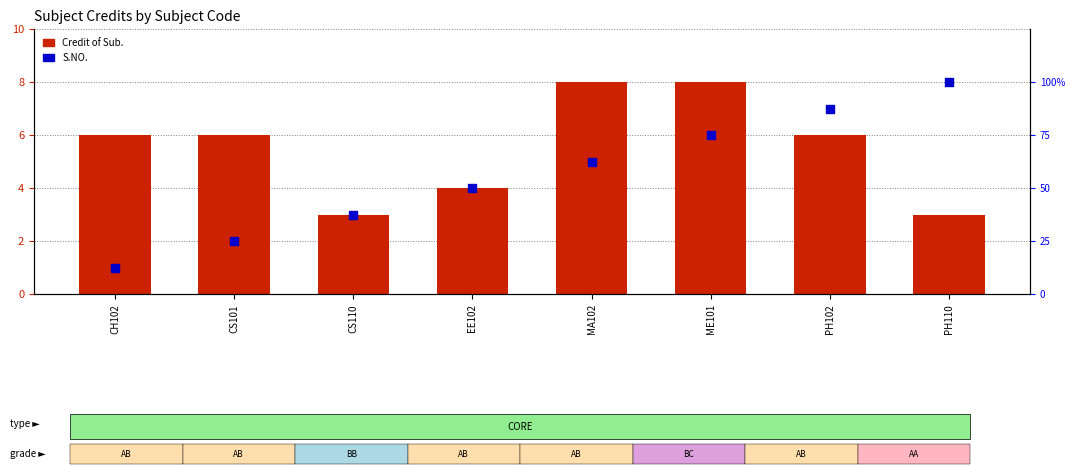

Which series reaches the minimum Y coordinate?

S.NO.